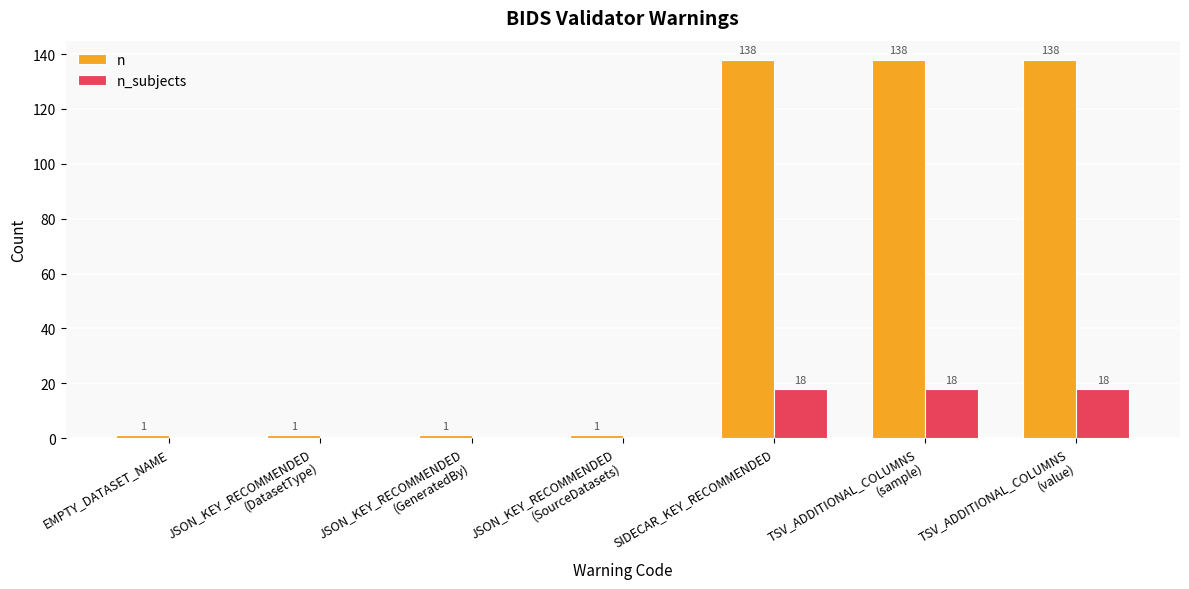

What is the highest value of the n series?

138